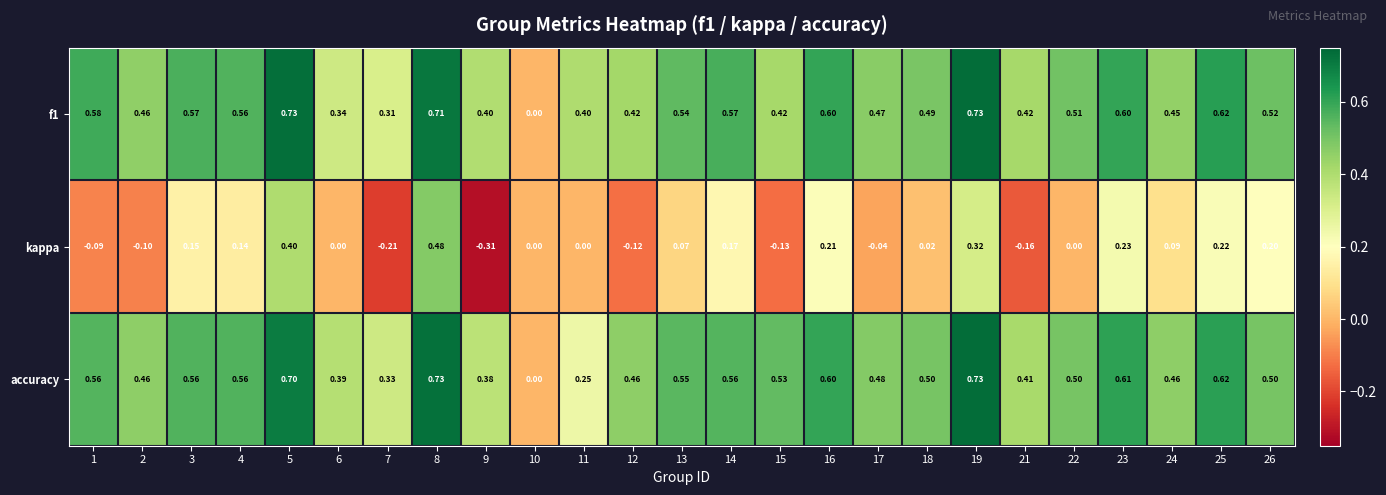

Is the value of kappa at 4 greater than the value of f1 at 23?

No